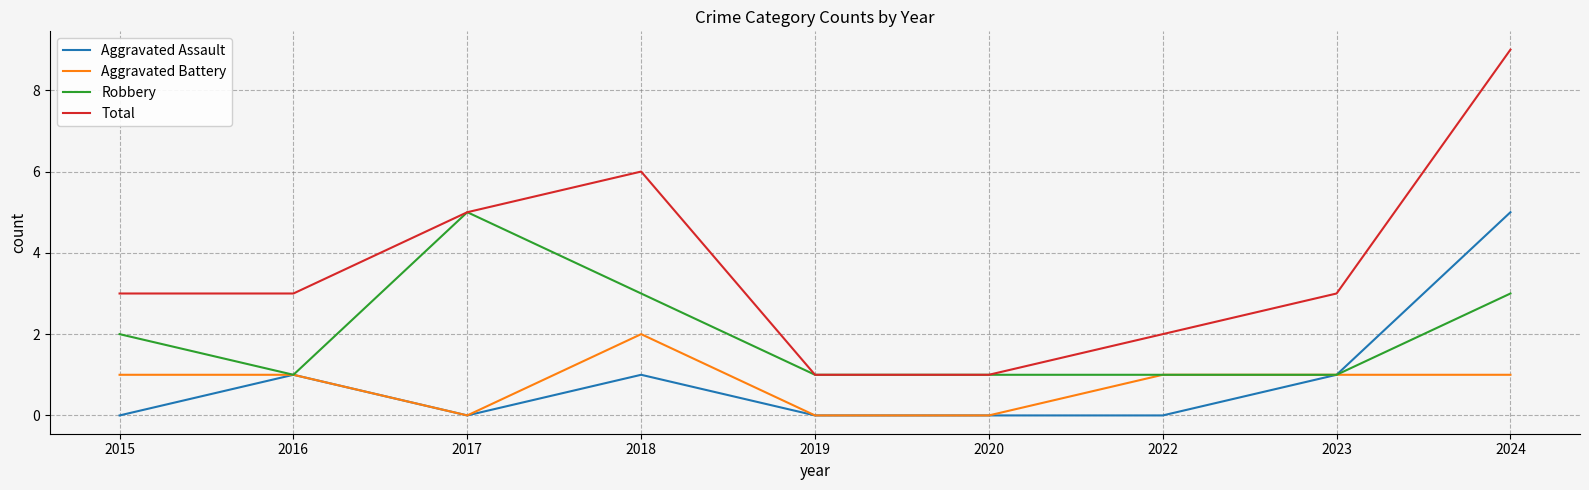

True or false: Aggravated Battery has a value of 0 at 2017.

True